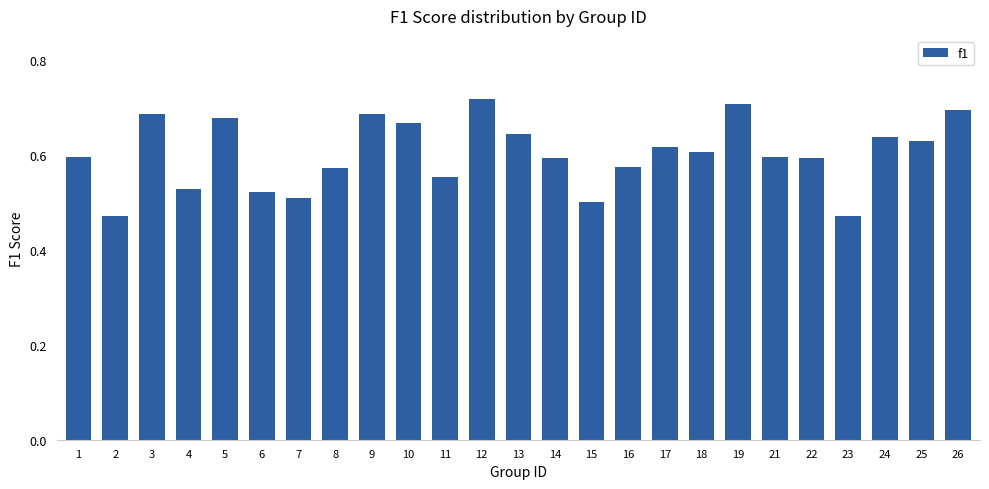

What is the sum of all values?

15.0